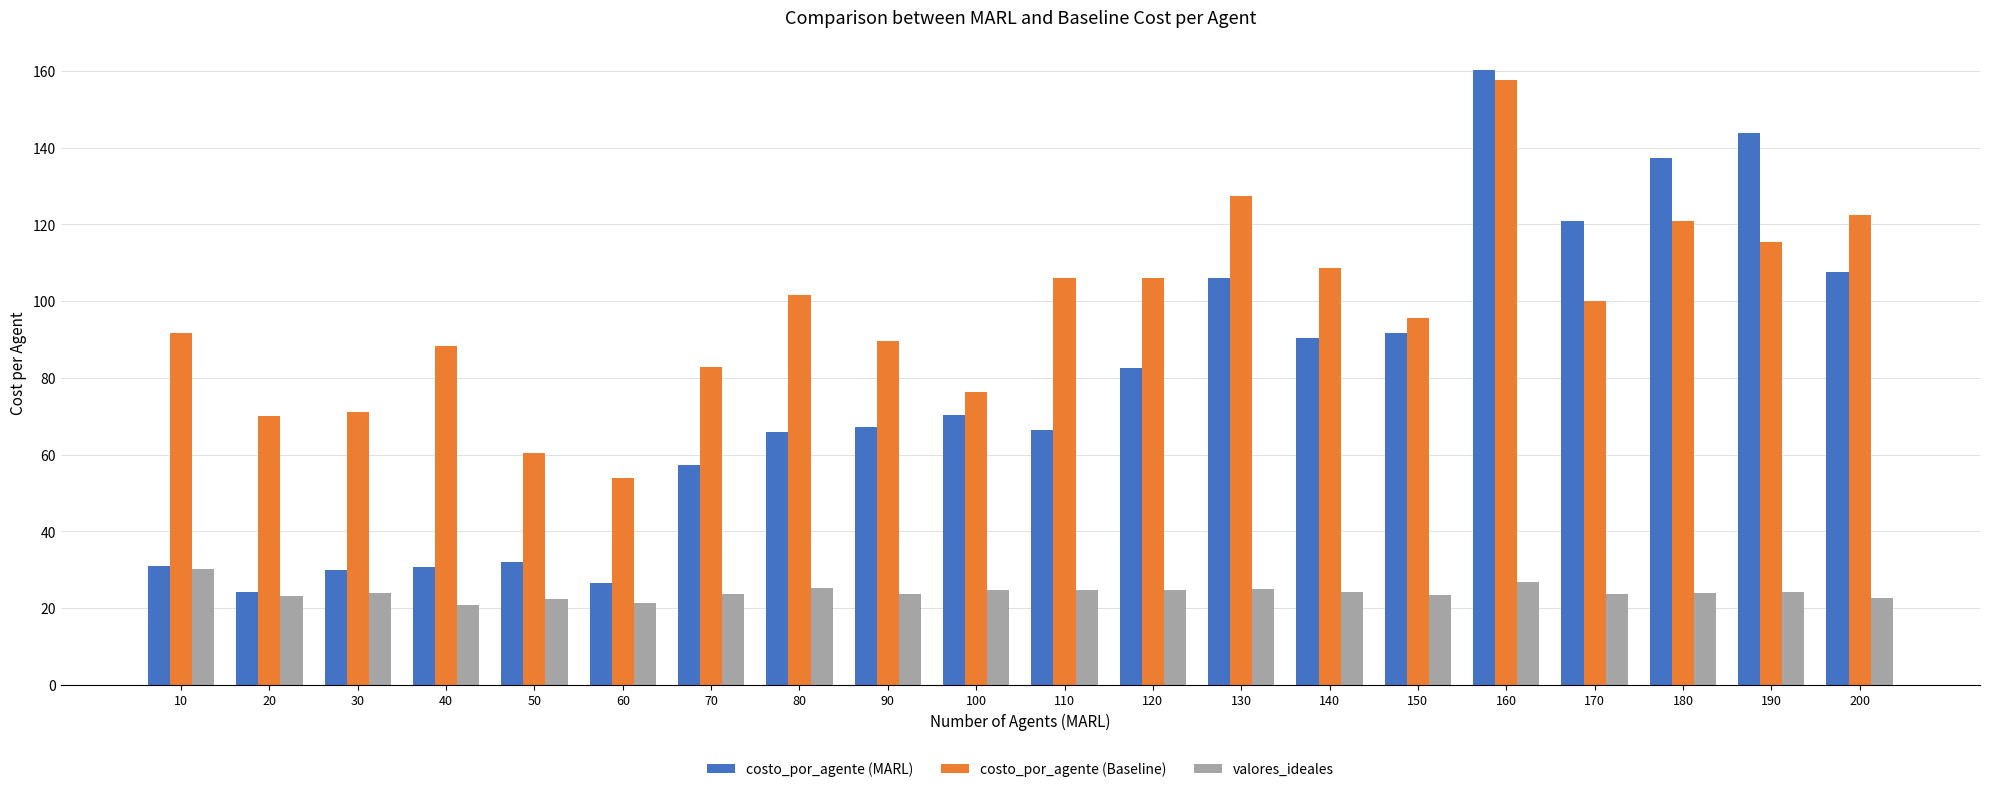

What is the difference between the costo_por_agente (Baseline) values at 80 and 40?

13.3